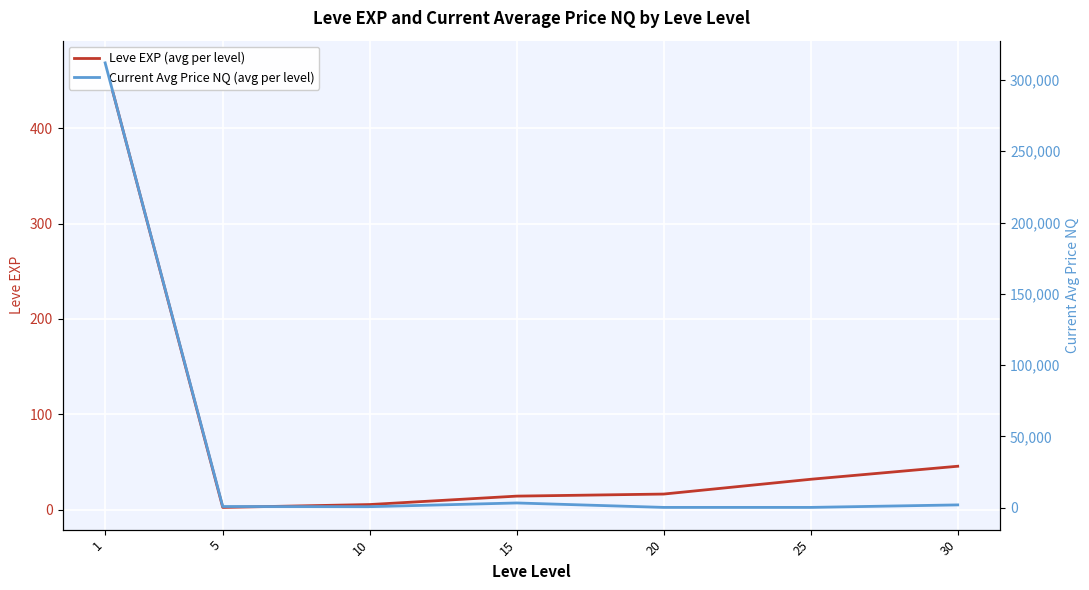

At how many categories does at least one series exceed 58648?

1